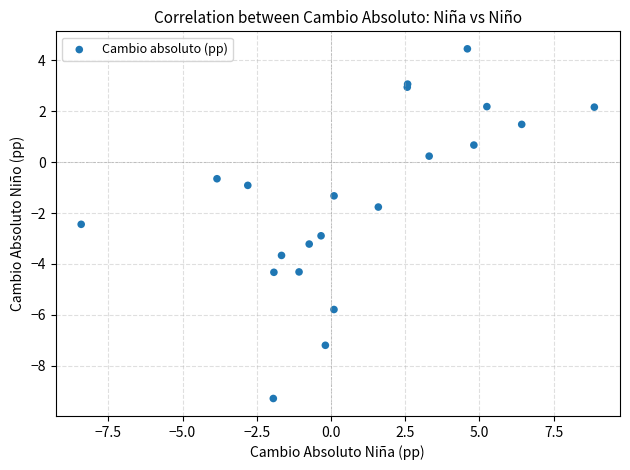

What Y value in the scatter plot is closest to -2?

-1.8